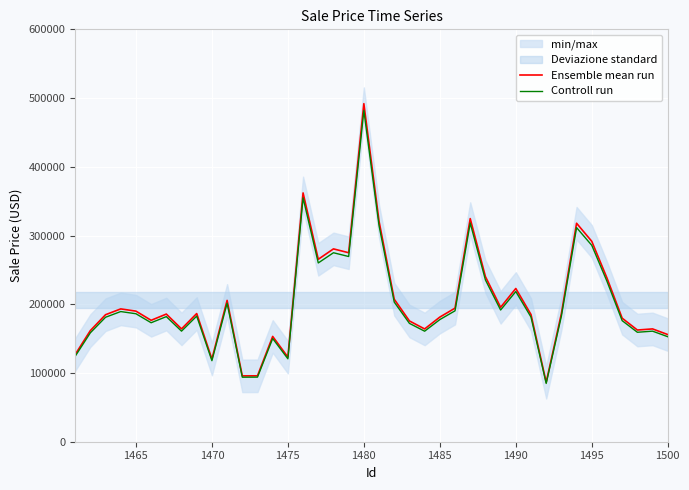

What is the highest value of the Ensemble mean run series?

491828.5